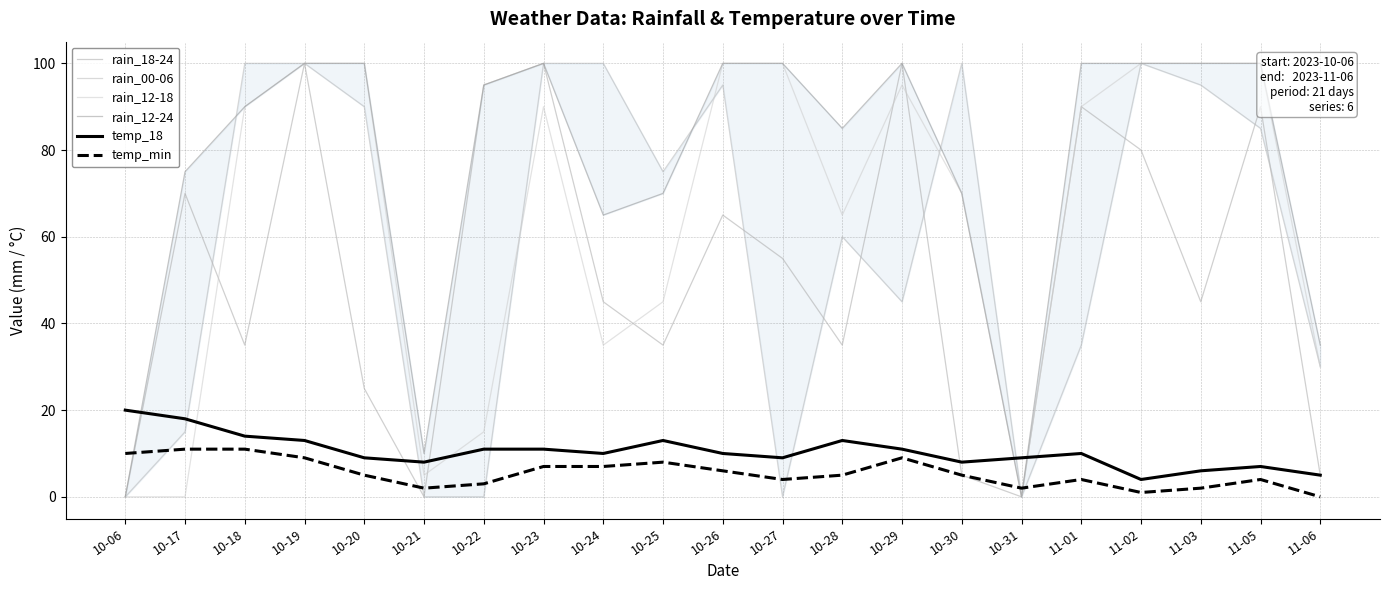

At which category is the sum across all series the highest?

10-19